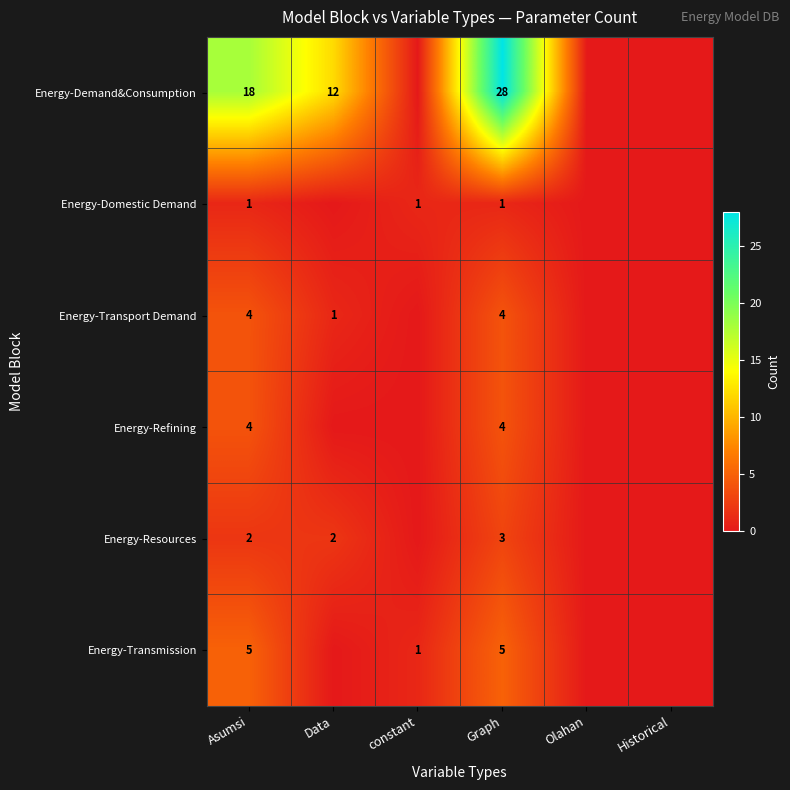

The Energy-Resources series shows 3 at Data. True or false?

False